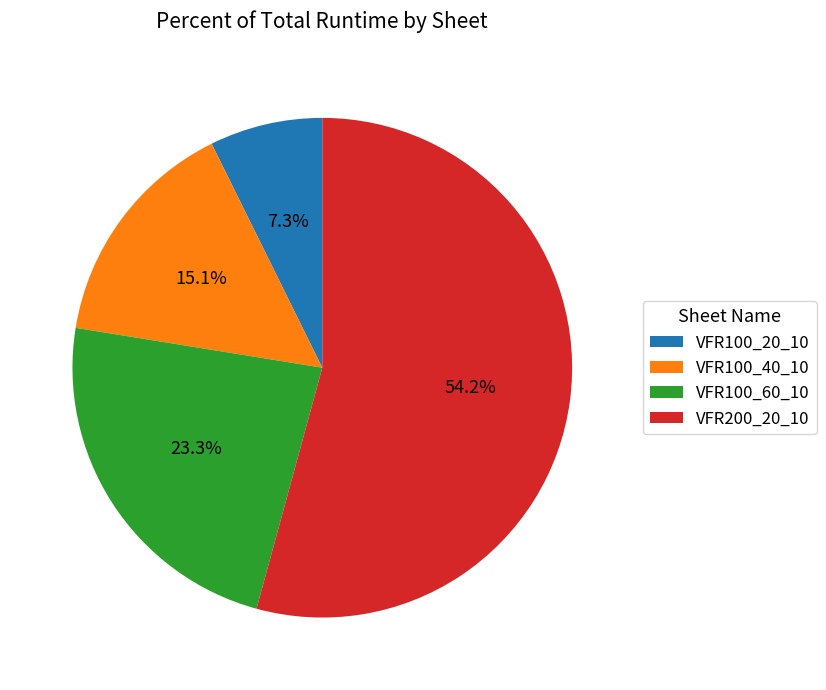

To the nearest percent, what is the difference between the largest and smallest slice percentages?

47%